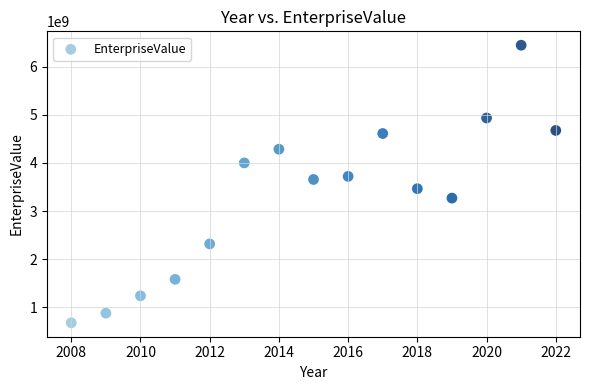

What is the range of X values (max minus min)?

14